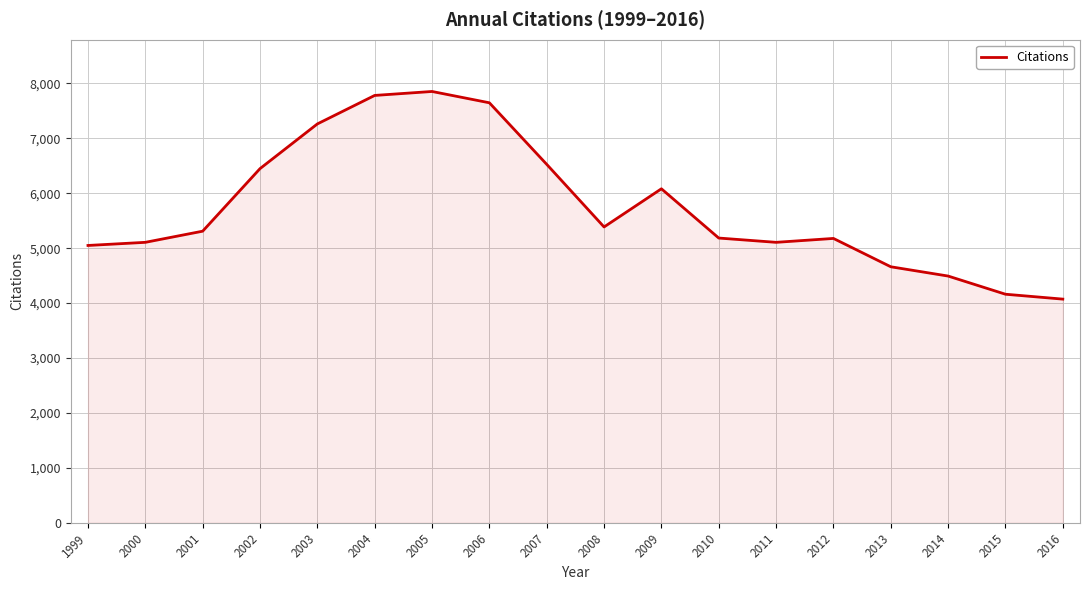

How many distinct data groups are displayed?

1